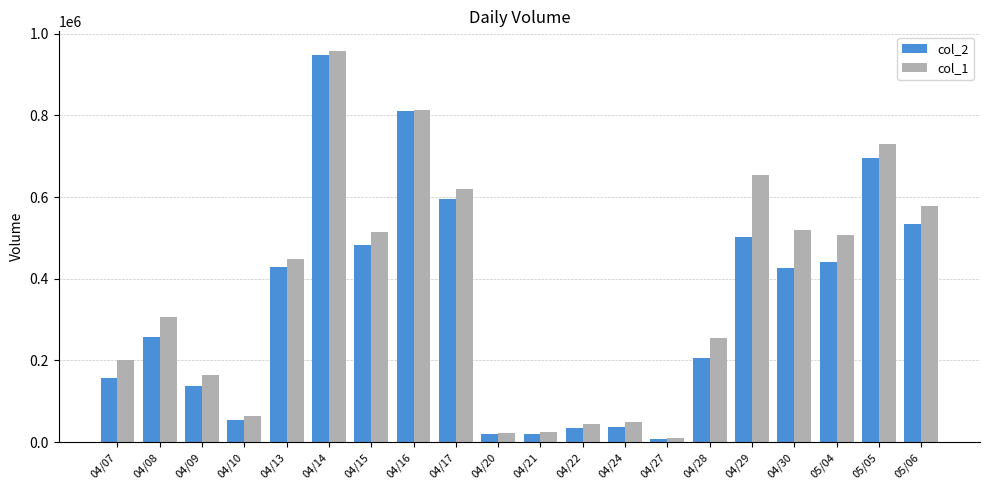

Does the chart contain stacked bars?

No